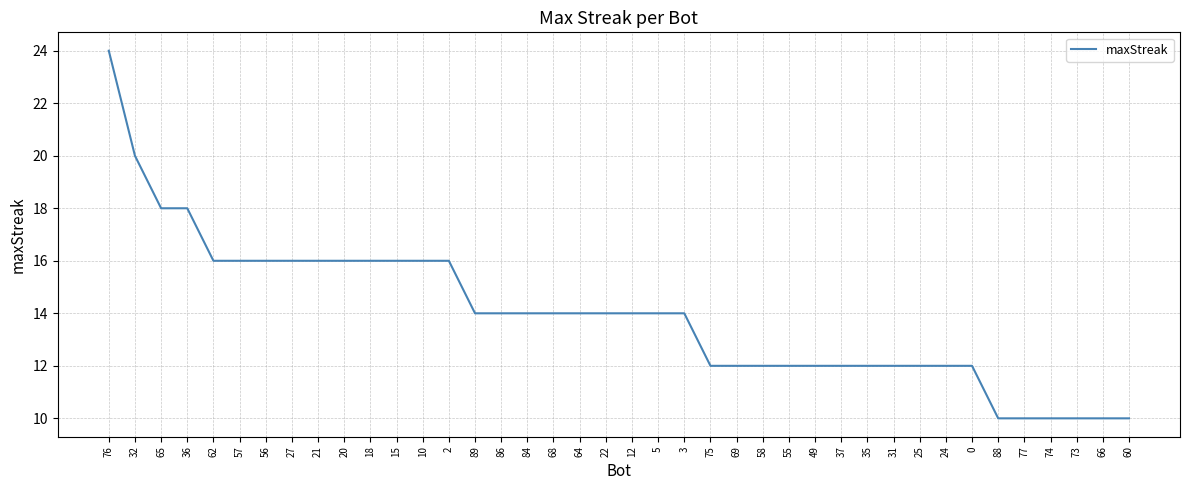

What position from the left is 21?

9